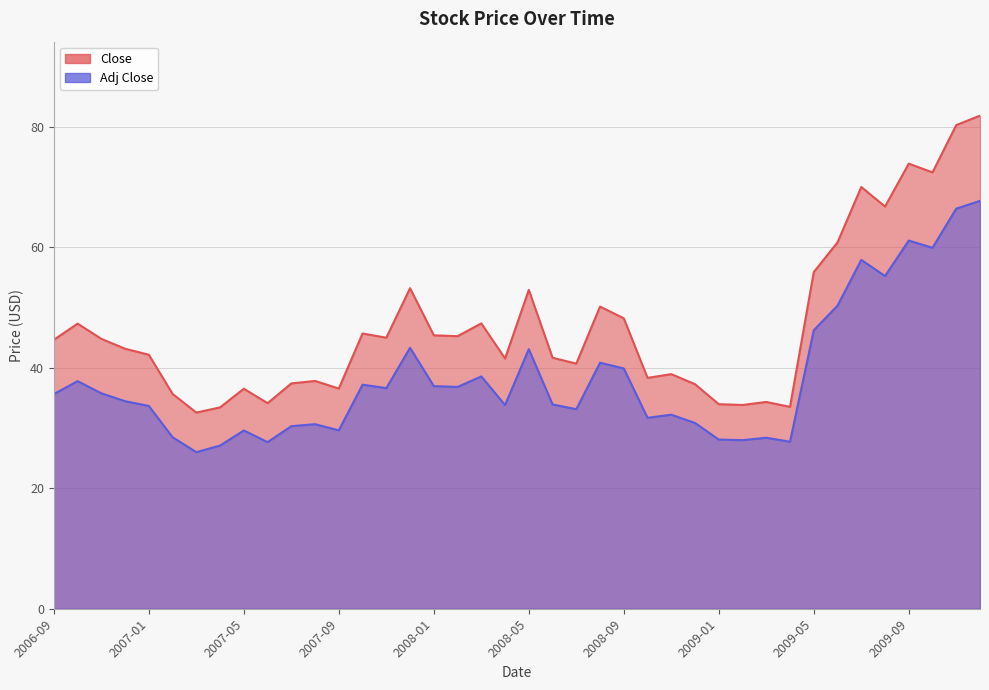

At which label does Adj Close first exceed 35?

2006-09